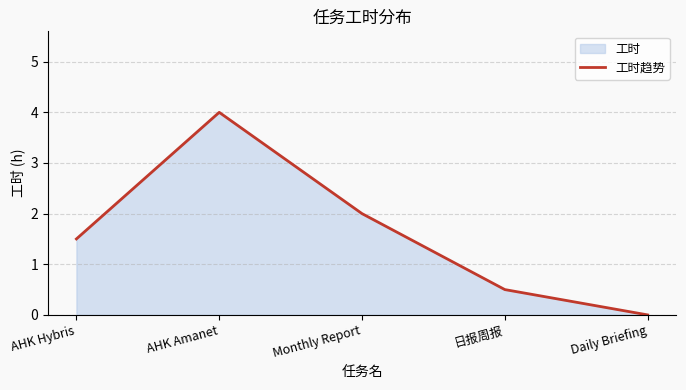

What is the difference between the second highest and minimum values?

2.0